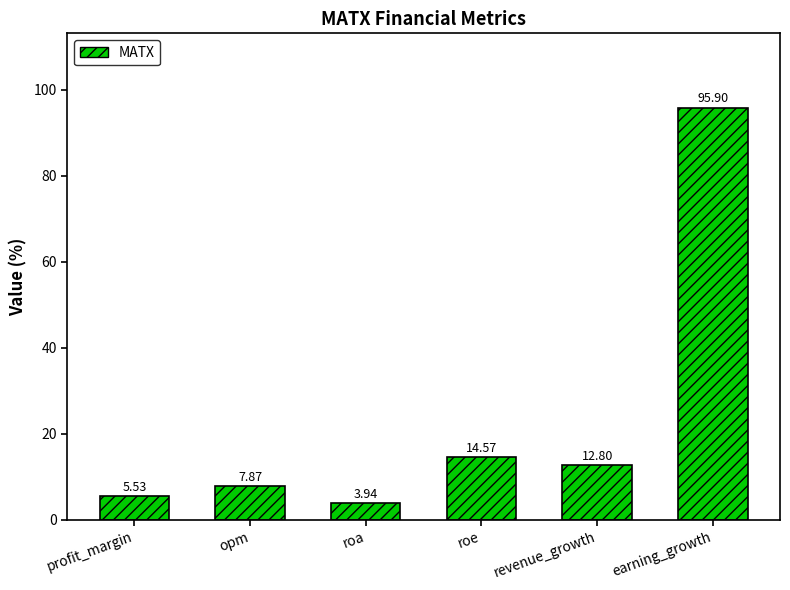

At which category does the chart reach its peak across all series?

earning_growth